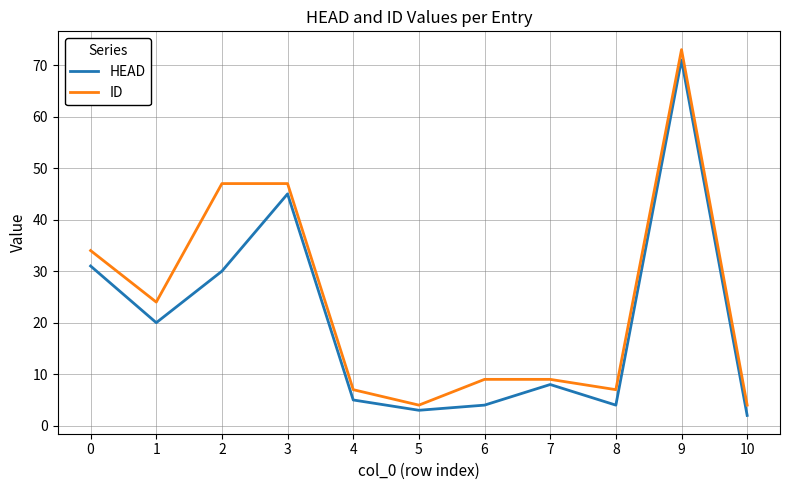

Is the value of HEAD at 9 greater than the value of ID at 2?

Yes